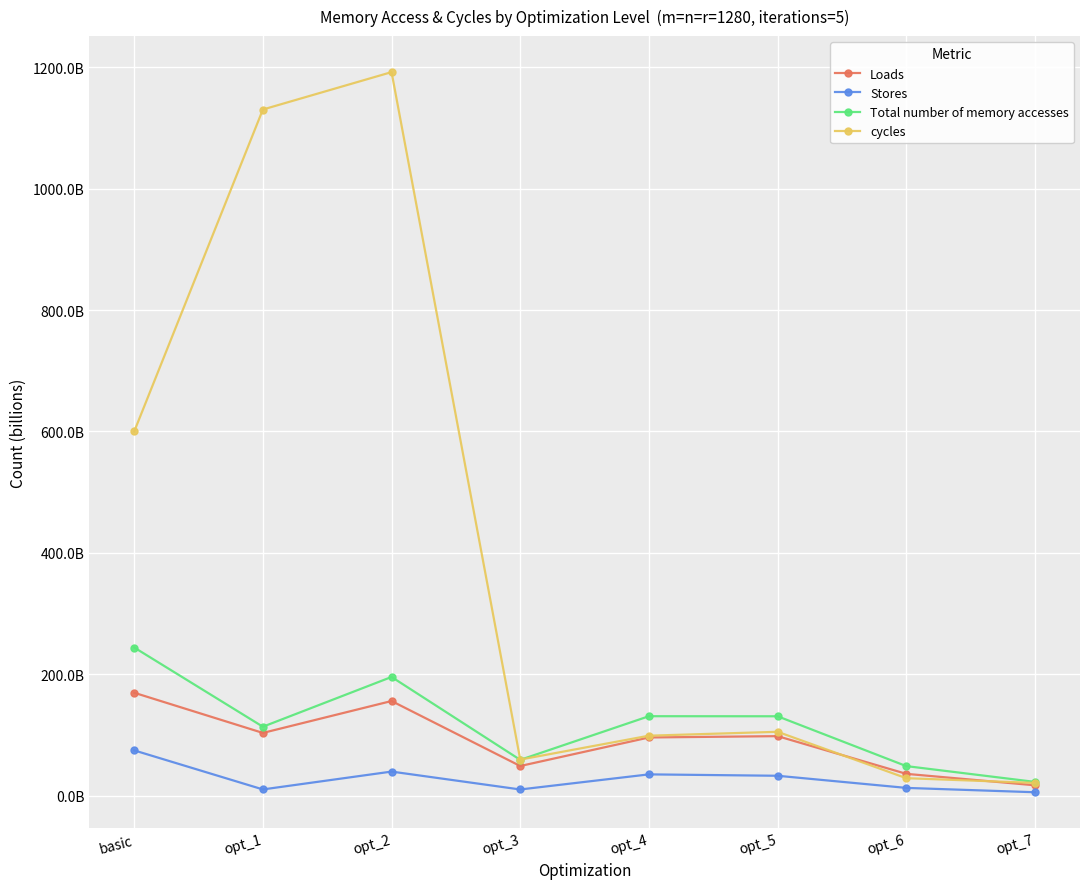

Does the chart have visible grid lines?

Yes